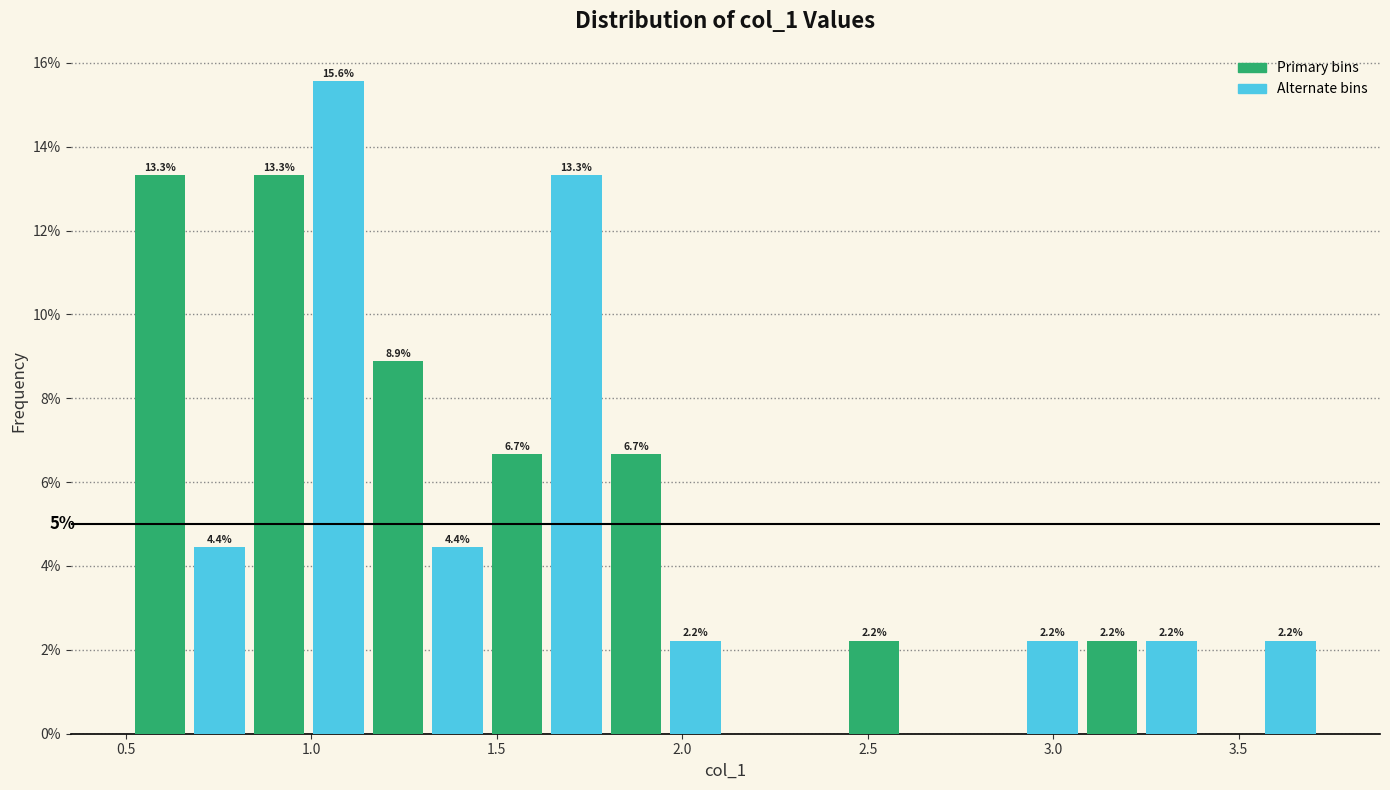

Read against the x-axis, roughly where is the centre of the tallest bar?

1.05